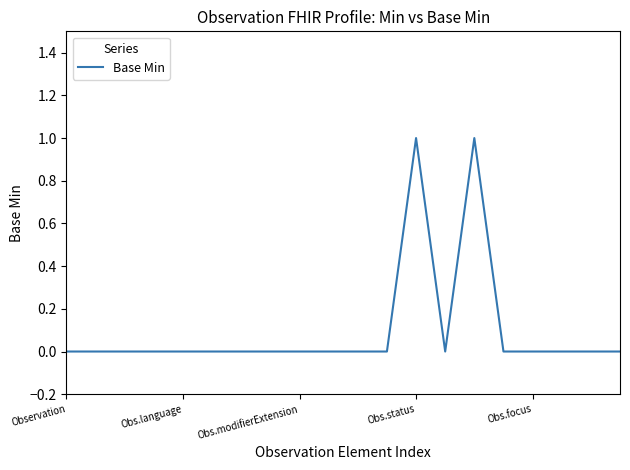

Is this an area chart (filled region under the line)?

No